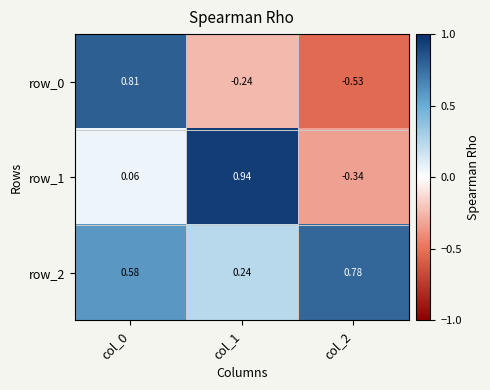

Is the value of row_2 at col_0 greater than the value of row_1 at col_0?

Yes